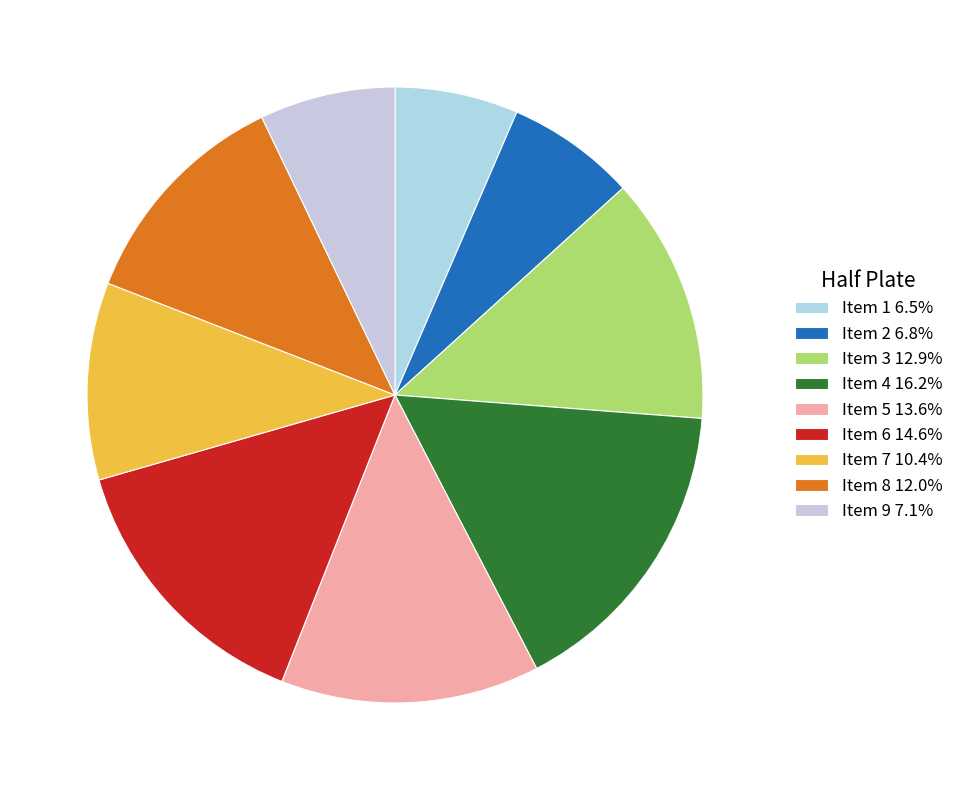

Rank the categories by value from highest to lowest.

Item 4, Item 6, Item 5, Item 3, Item 8, Item 7, Item 9, Item 2, Item 1